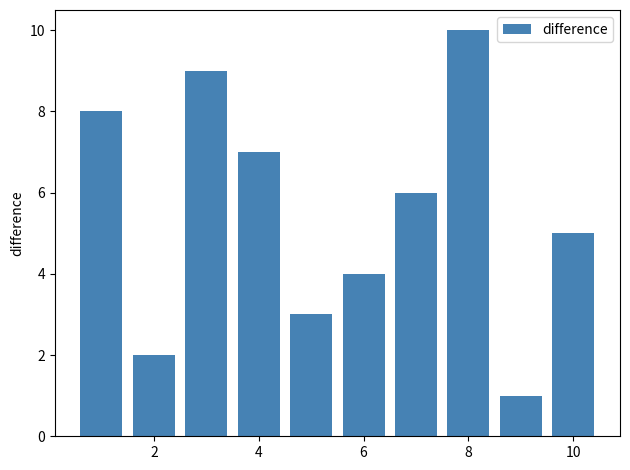

What is the smallest value displayed?

1